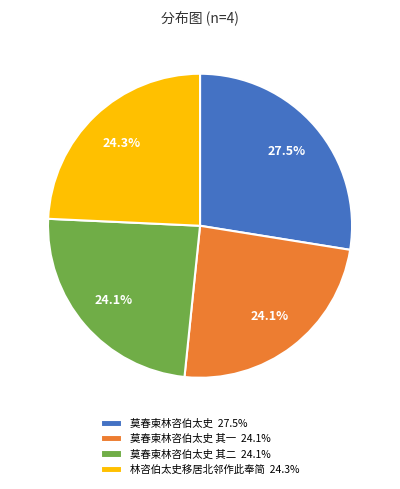

Approximately how many times larger is the value at 莫春柬林咨伯太史 其二 24.1% compared to 林咨伯太史移居北邻作此奉简 24.3%?

1.0